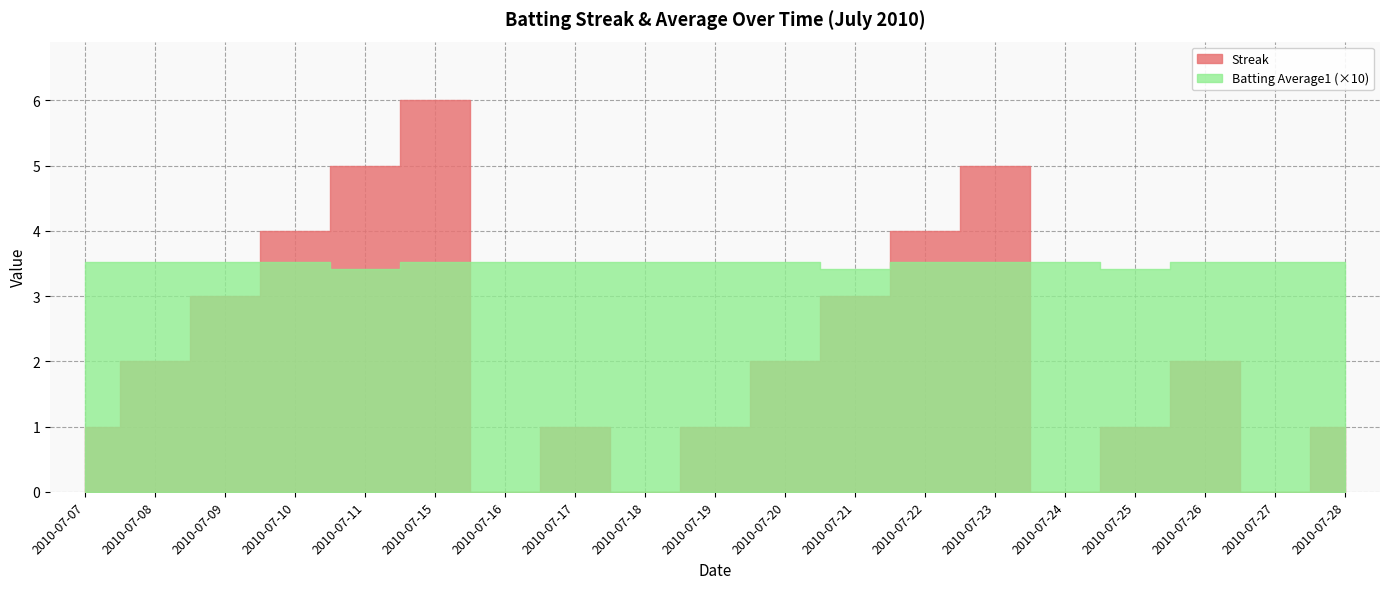

Which series has the largest total across all categories?

Streak